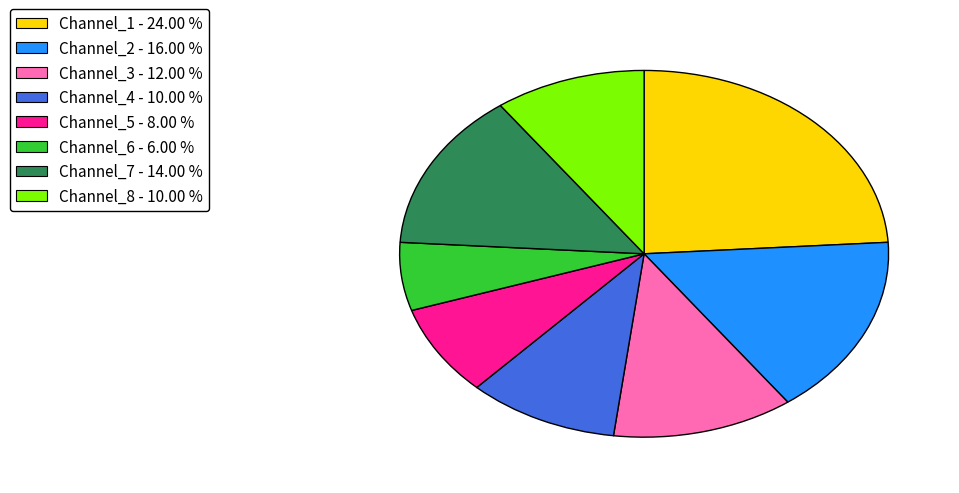

Which has a higher value, Channel_4 - 10.00 % or Channel_5 - 8.00 %?

Channel_4 - 10.00 %